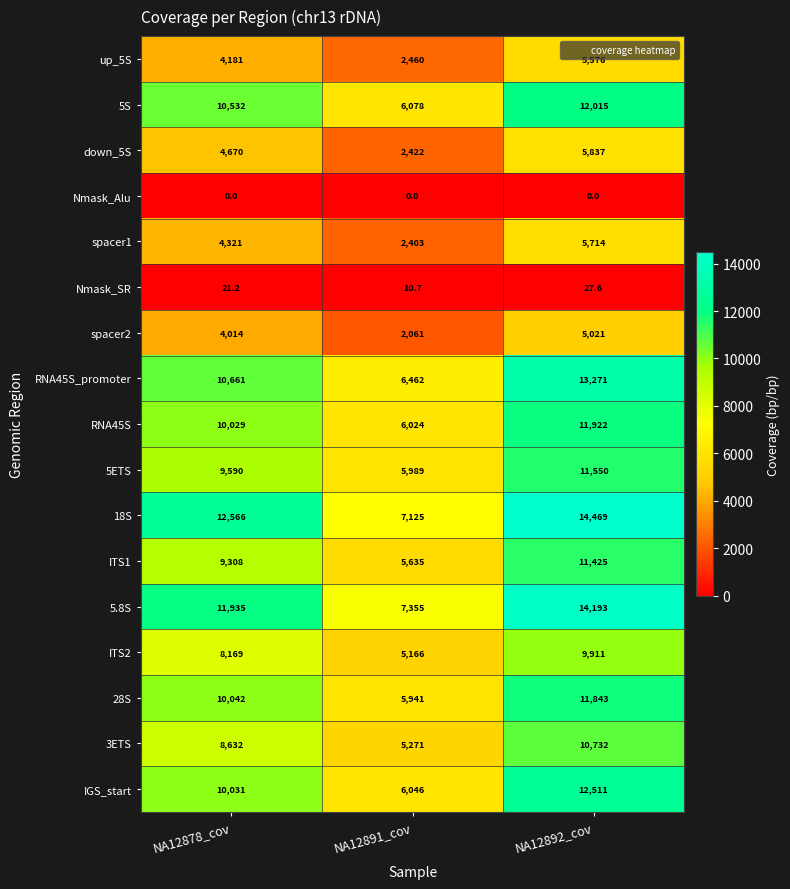

What is the spread (max minus min) of values at NA12878_cov?

12566.0